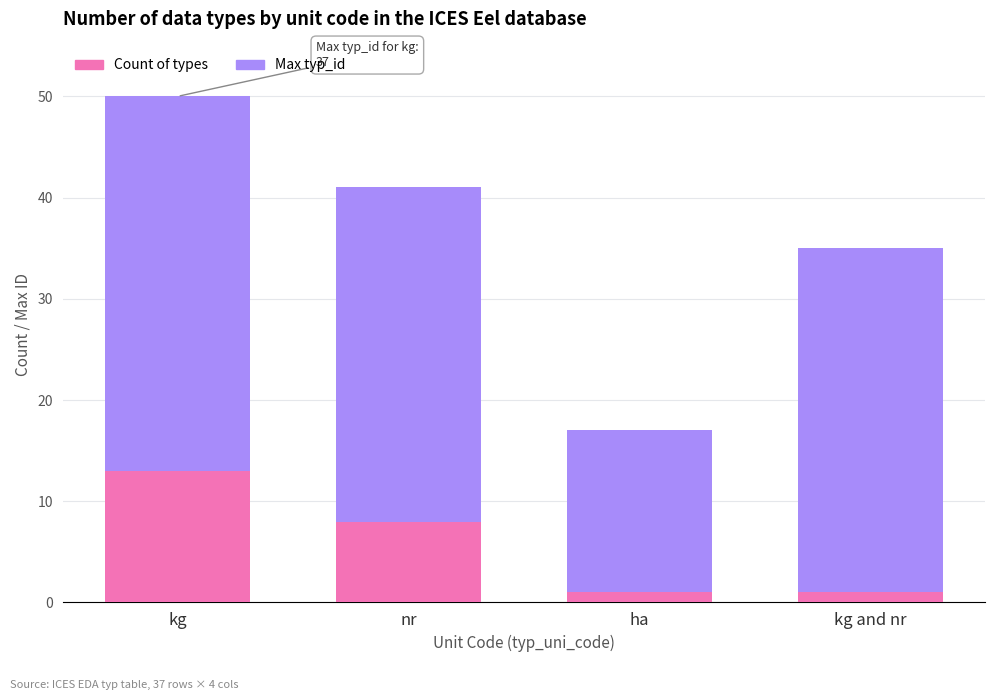

At which category is the sum across all series the highest?

kg